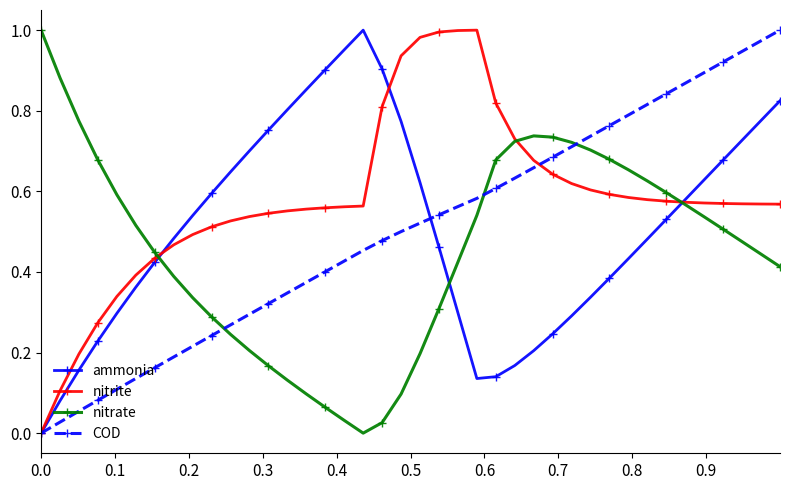

In ammonia, how many points are lower than both neighbors (excluding endpoints)?

1